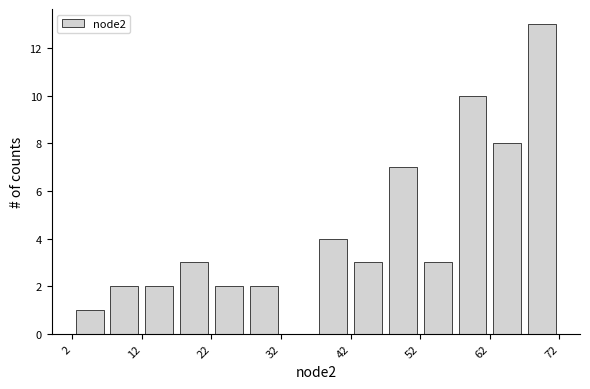

Reading left to right, list every bar in this chart as the range it spans on the x-axis followed by its height. Neither the bar edges nor the heights are printed on the chart, so give them approximately, as read against the axes.

2.5 to 7.5: 1
7.5 to 12.5: 2
12.5 to 17.5: 2
17.5 to 22.5: 3
22.5 to 27.5: 2
27.5 to 32.5: 2
32.5 to 37.5: 0
37.5 to 42.5: 4
42.5 to 47.5: 3
47.5 to 52.5: 7
52.5 to 57.5: 3
57.5 to 62.5: 10
62.5 to 67.5: 8
67.5 to 72.5: 13